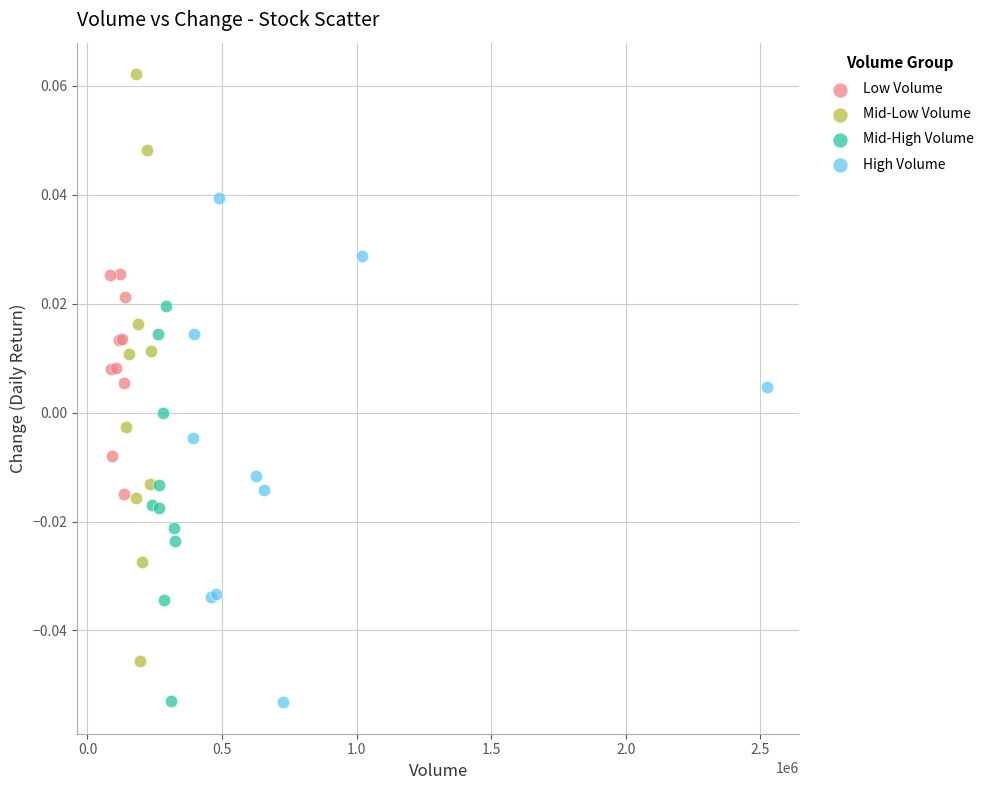

What are all the series names shown in the legend?

Low Volume, Mid-Low Volume, Mid-High Volume, High Volume